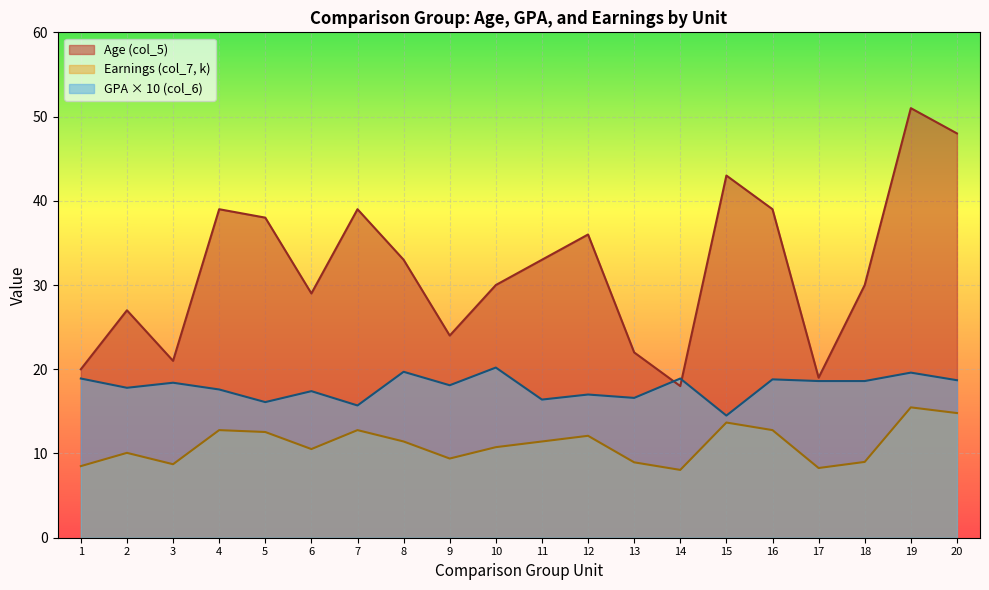

Where is the first local minimum for Age (col_5)?

3